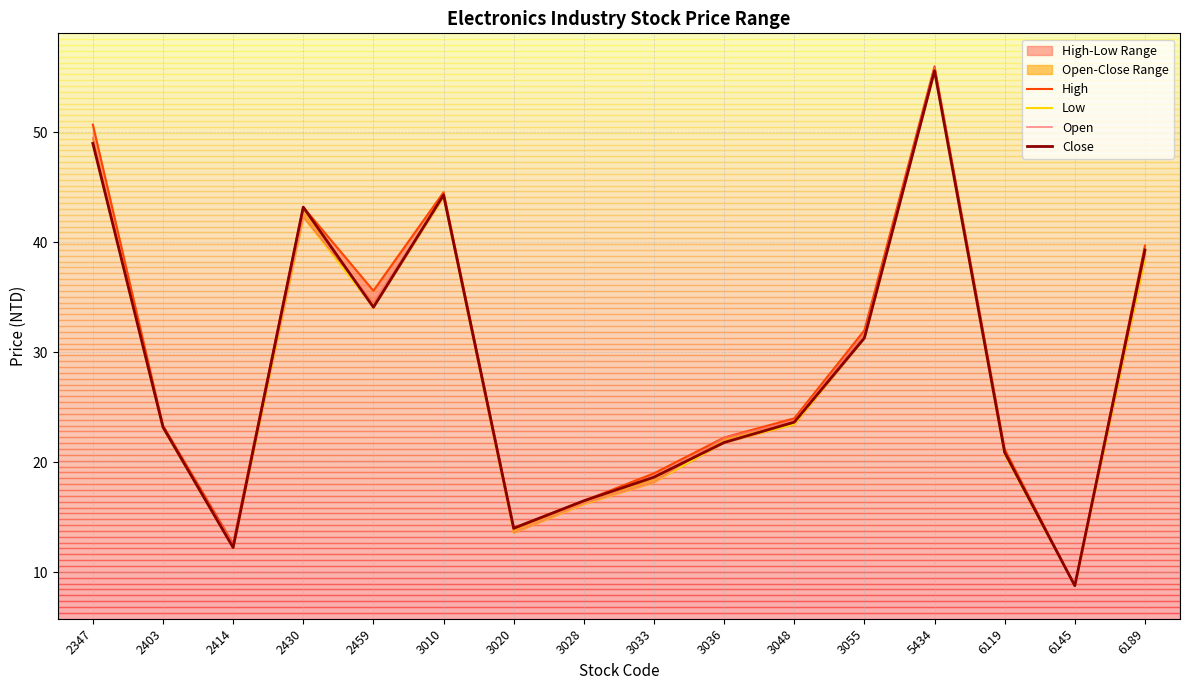

How many lines are shown in the chart?

4